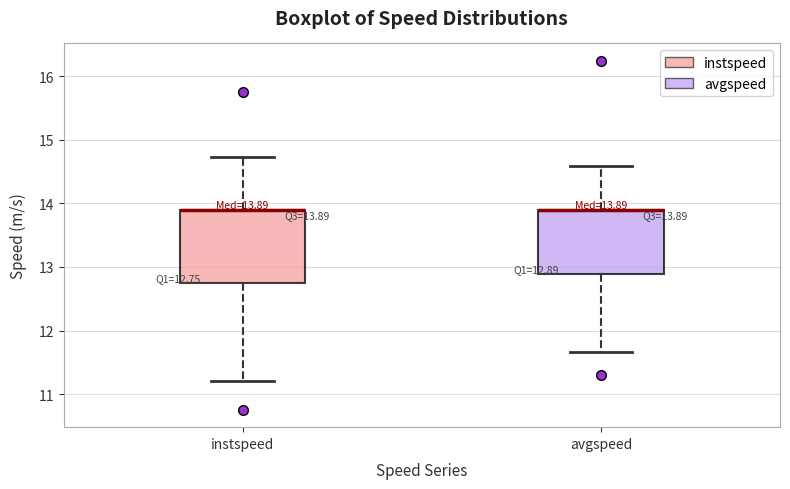

Comparing the boxes themselves (not the whiskers), which one is the tallest?

instspeed